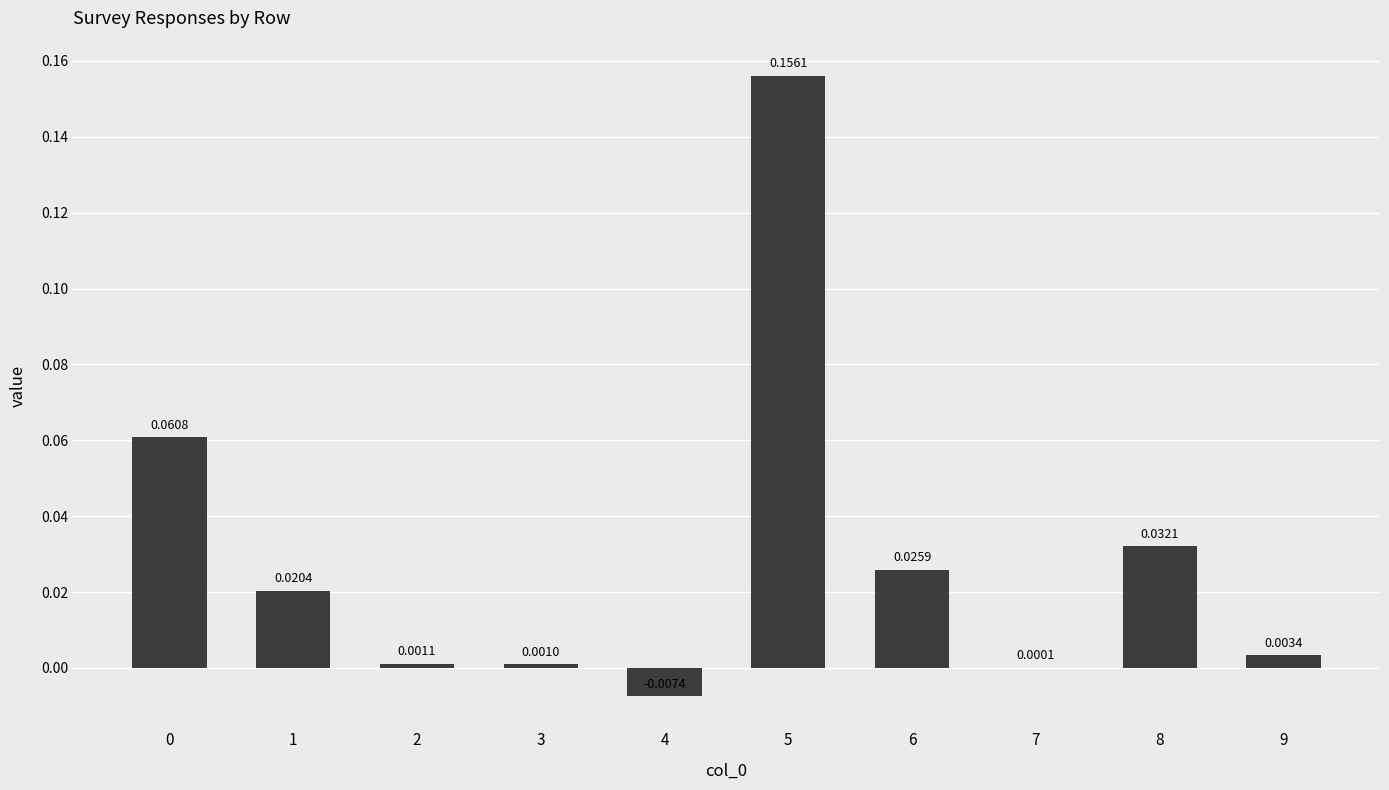

What is the sum of all values?

0.3